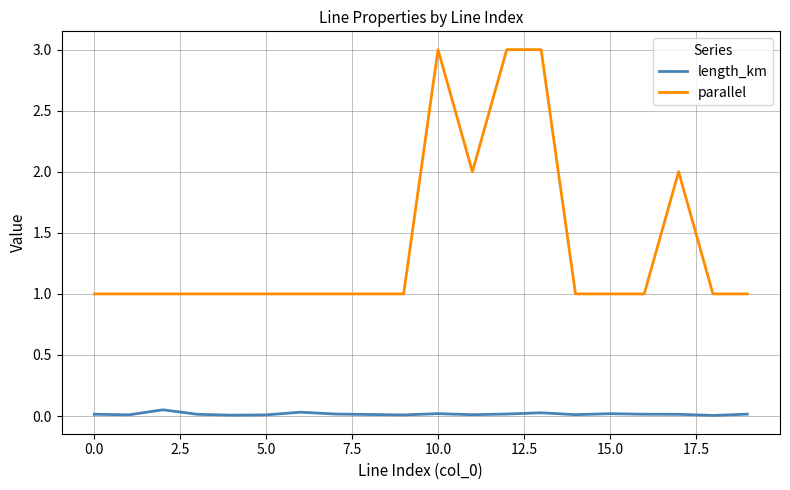

True or false: parallel and length_km intersect in this chart.

False